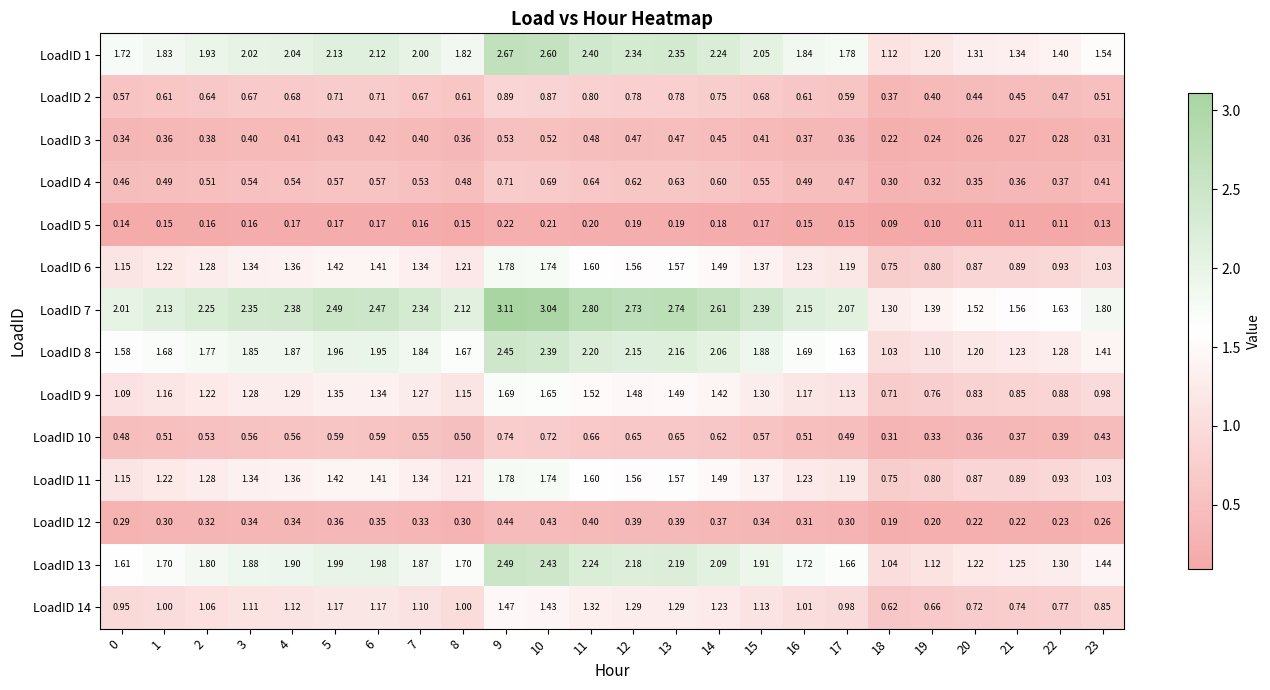

How many data points does each series have?

24